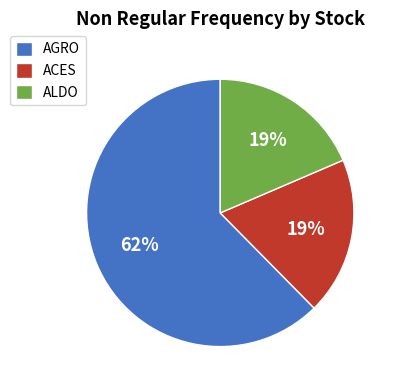

Count the number of slices in the pie.

3